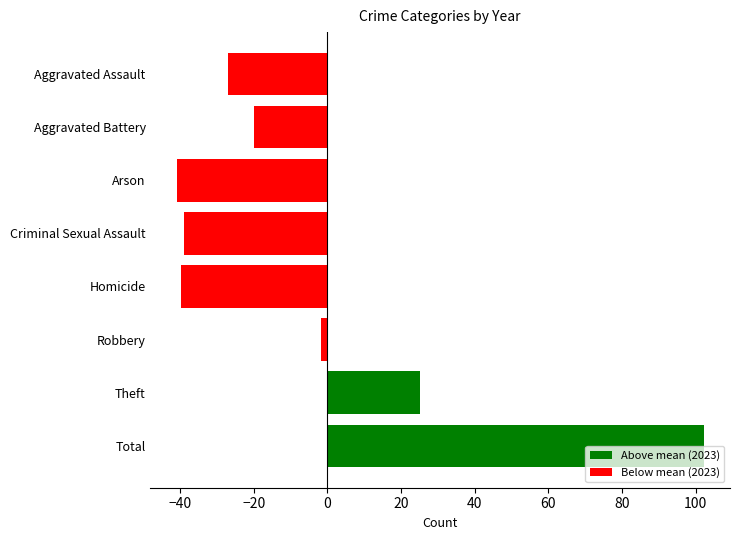

Which label corresponds to the largest value in the chart?

Total